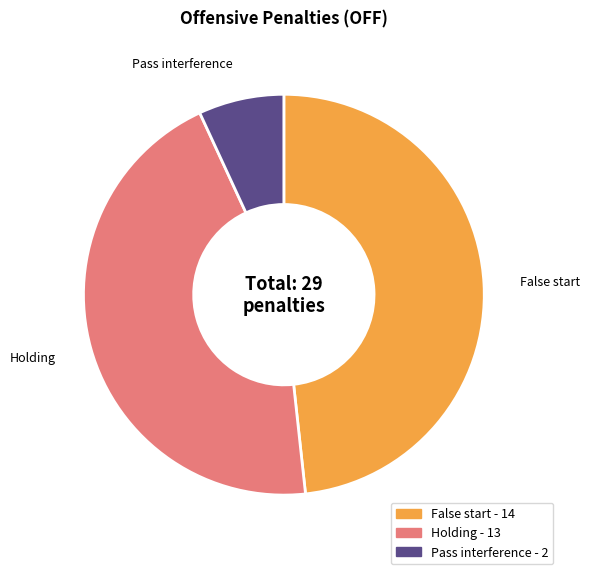

Which has a higher value, False start or Holding?

False start